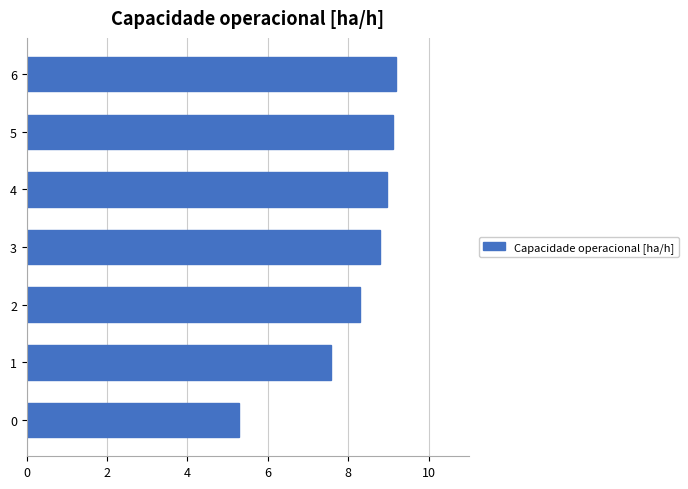

What is the difference between the maximum and minimum values?

3.9